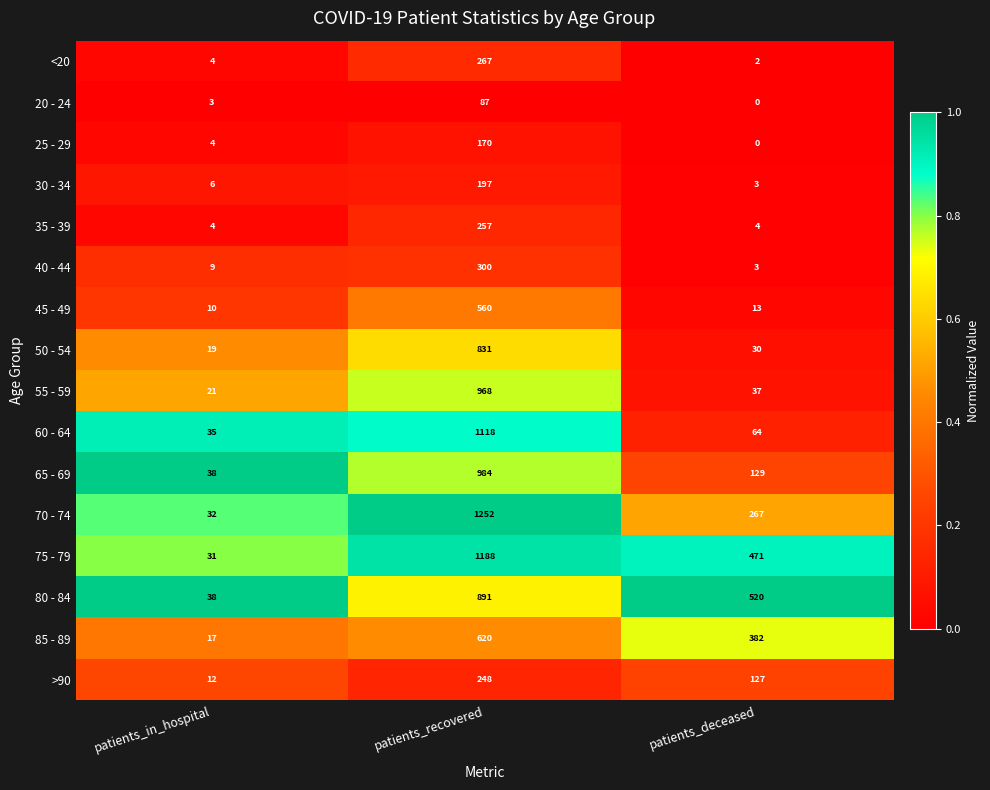

What is the total value across all series at patients_recovered?

9938